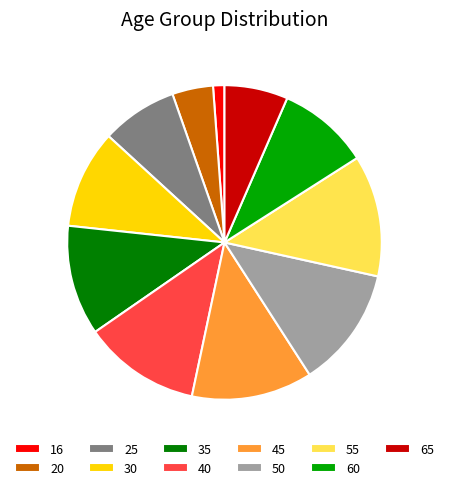

What is the smallest slice in the pie chart?

16